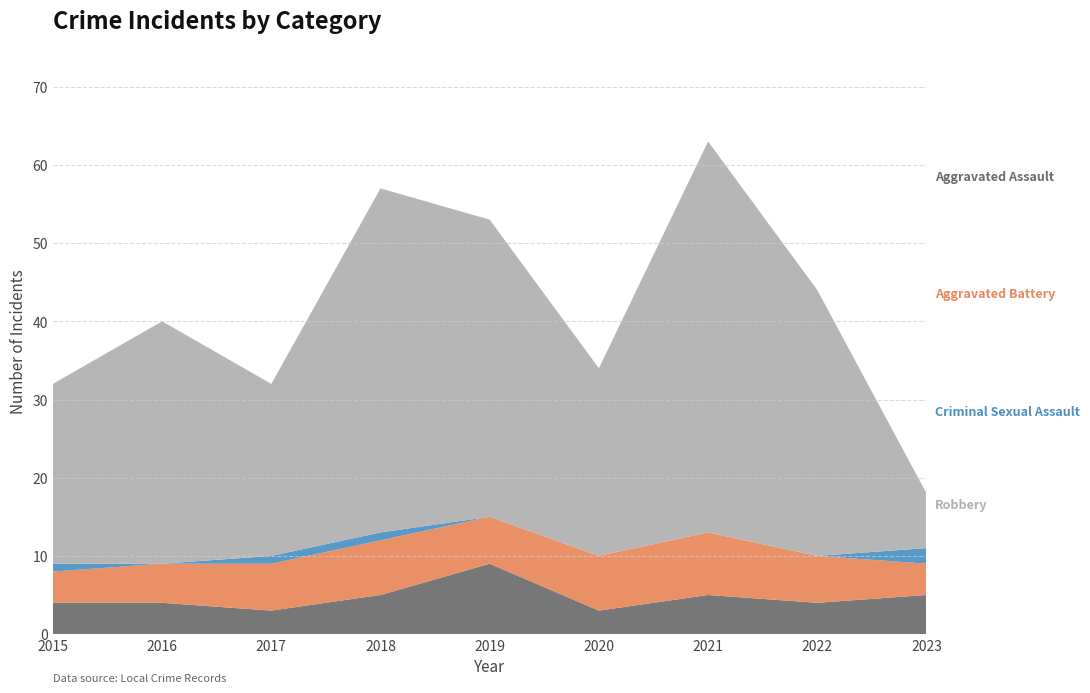

Reading left to right, transcribe all the data shown in this chart.

Aggravated Assault: 4	4	3	5	9	3	5	4	5
Aggravated Battery: 4	5	6	7	6	7	8	6	4
Criminal Sexual Assault: 1	0	1	1	0	0	0	0	2
Robbery: 23	31	22	44	38	24	50	34	7